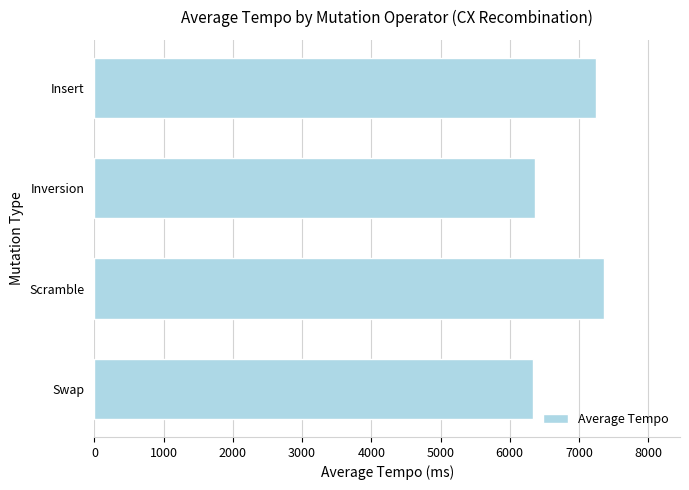

Are the bars grouped side by side (vs. stacked)?

No